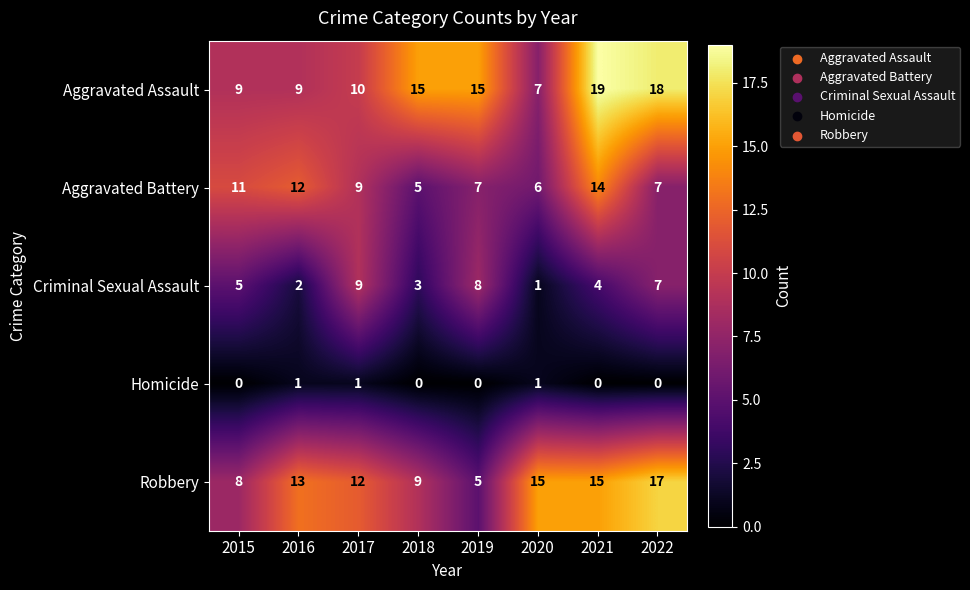

Which series changed the most between 2015 and 2019?

Aggravated Assault